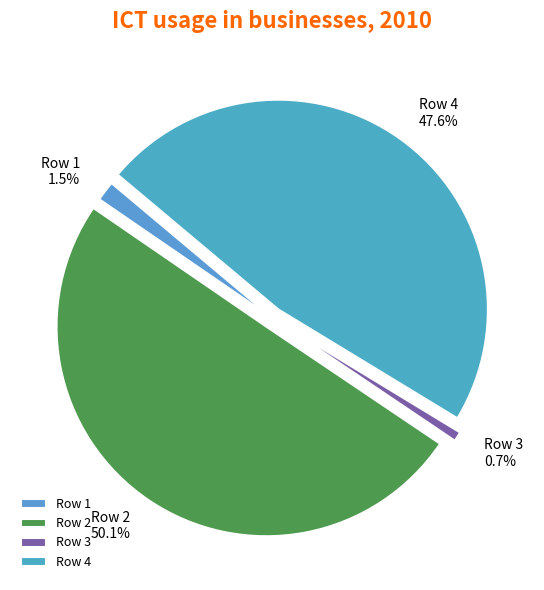

What is the smallest slice in the pie chart?

Row 3